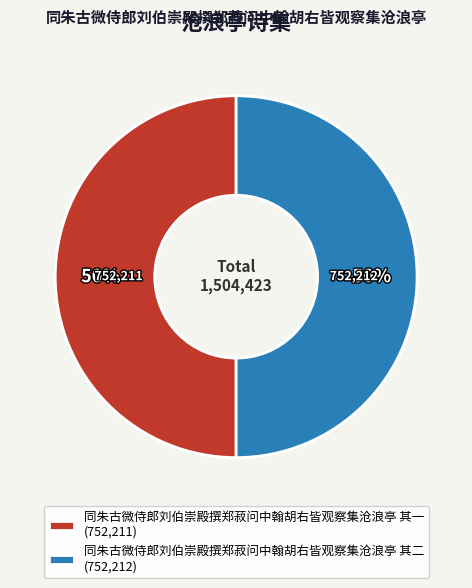

What is the ratio of the value at 同朱古微侍郎刘伯崇殿撰郑菽问中翰胡右皆观察集沧浪亭 其二 (752,212) to the value at 同朱古微侍郎刘伯崇殿撰郑菽问中翰胡右皆观察集沧浪亭 其一 (752,211)?

1.0